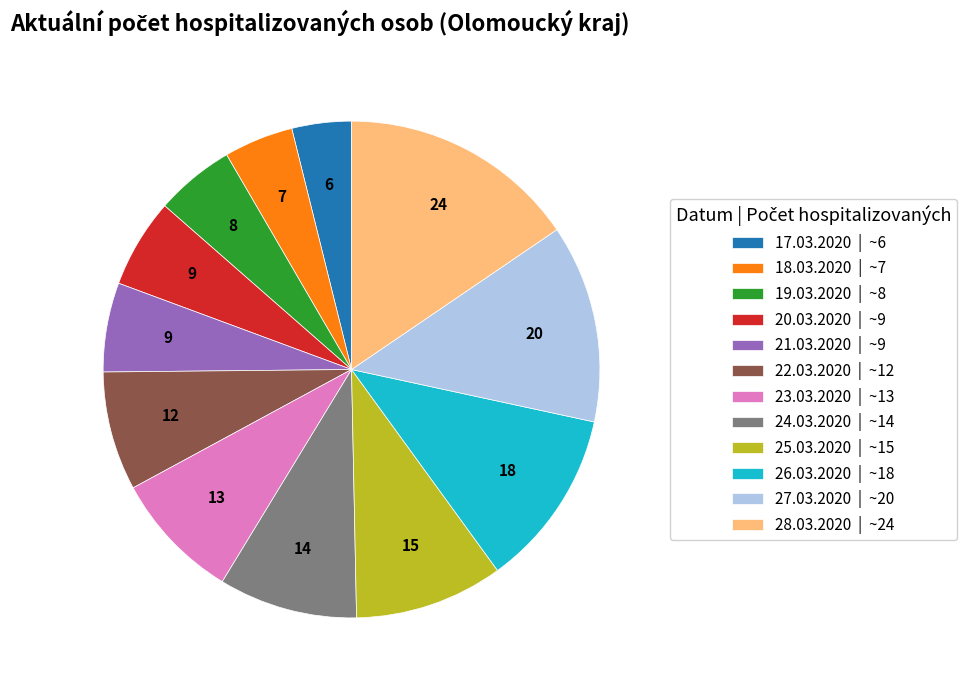

Is 25.03.2020 the majority of the pie?

No